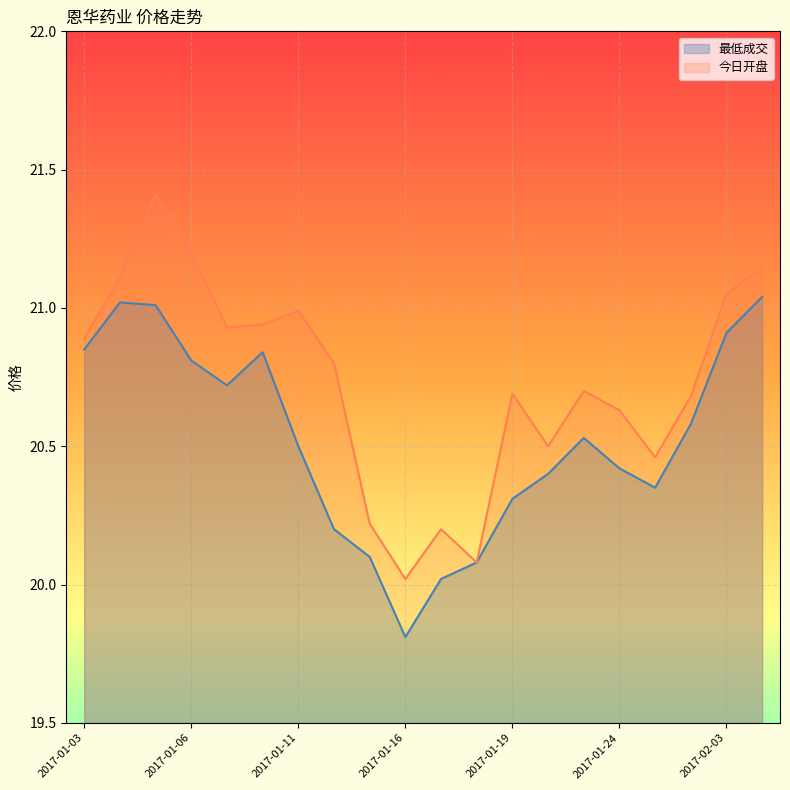

Reading left to right, list all the values displayed in this chart.

最低成交: 2017-01-03=20.9	2017-01-04=21.0	2017-01-05=21.0	2017-01-06=20.8	2017-01-09=20.7	2017-01-10=20.8	2017-01-11=20.5	2017-01-12=20.2	2017-01-13=20.1	2017-01-16=19.8	2017-01-17=20.0	2017-01-18=20.1	2017-01-19=20.3	2017-01-20=20.4	2017-01-23=20.5	2017-01-24=20.4	2017-01-25=20.4	2017-01-26=20.6	2017-02-03=20.9	2017-02-06=21.0
今日开盘: 2017-01-03=20.9	2017-01-04=21.1	2017-01-05=21.4	2017-01-06=21.2	2017-01-09=20.9	2017-01-10=20.9	2017-01-11=21.0	2017-01-12=20.8	2017-01-13=20.2	2017-01-16=20.0	2017-01-17=20.2	2017-01-18=20.1	2017-01-19=20.7	2017-01-20=20.5	2017-01-23=20.7	2017-01-24=20.6	2017-01-25=20.5	2017-01-26=20.7	2017-02-03=21.1	2017-02-06=21.1